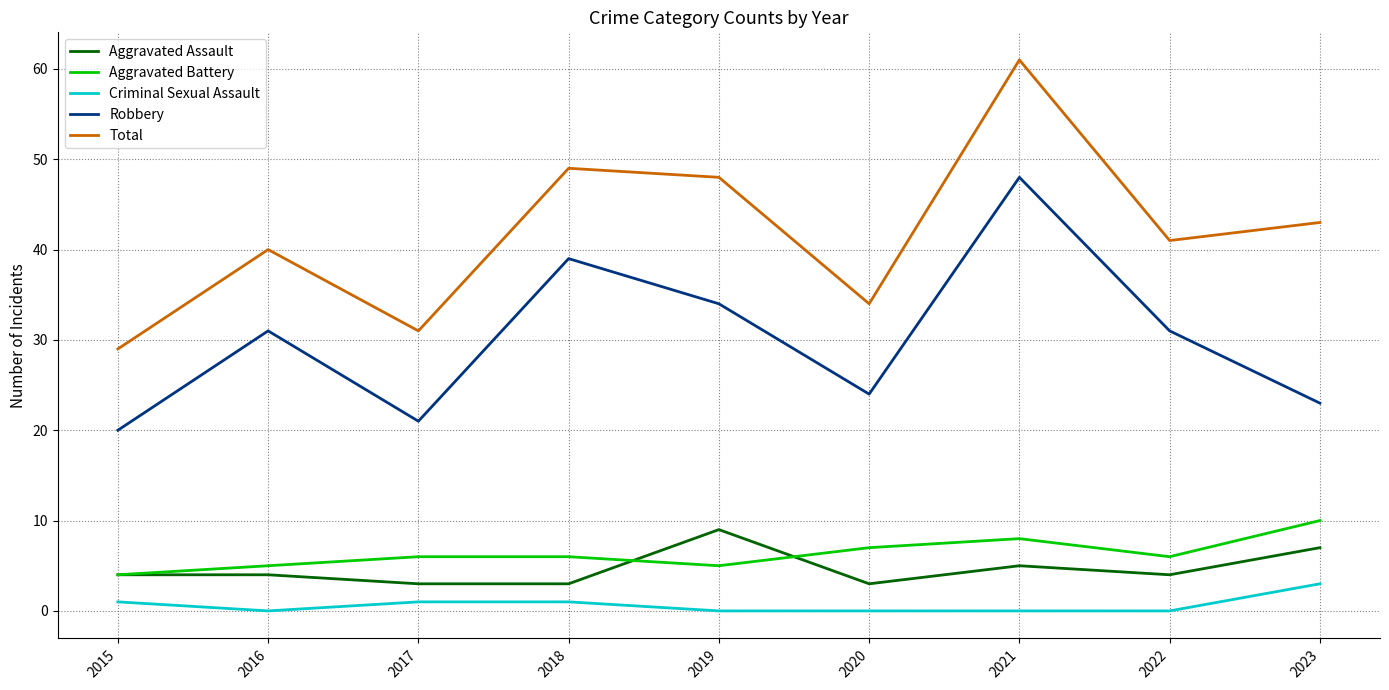

Does the chart have visible grid lines?

Yes